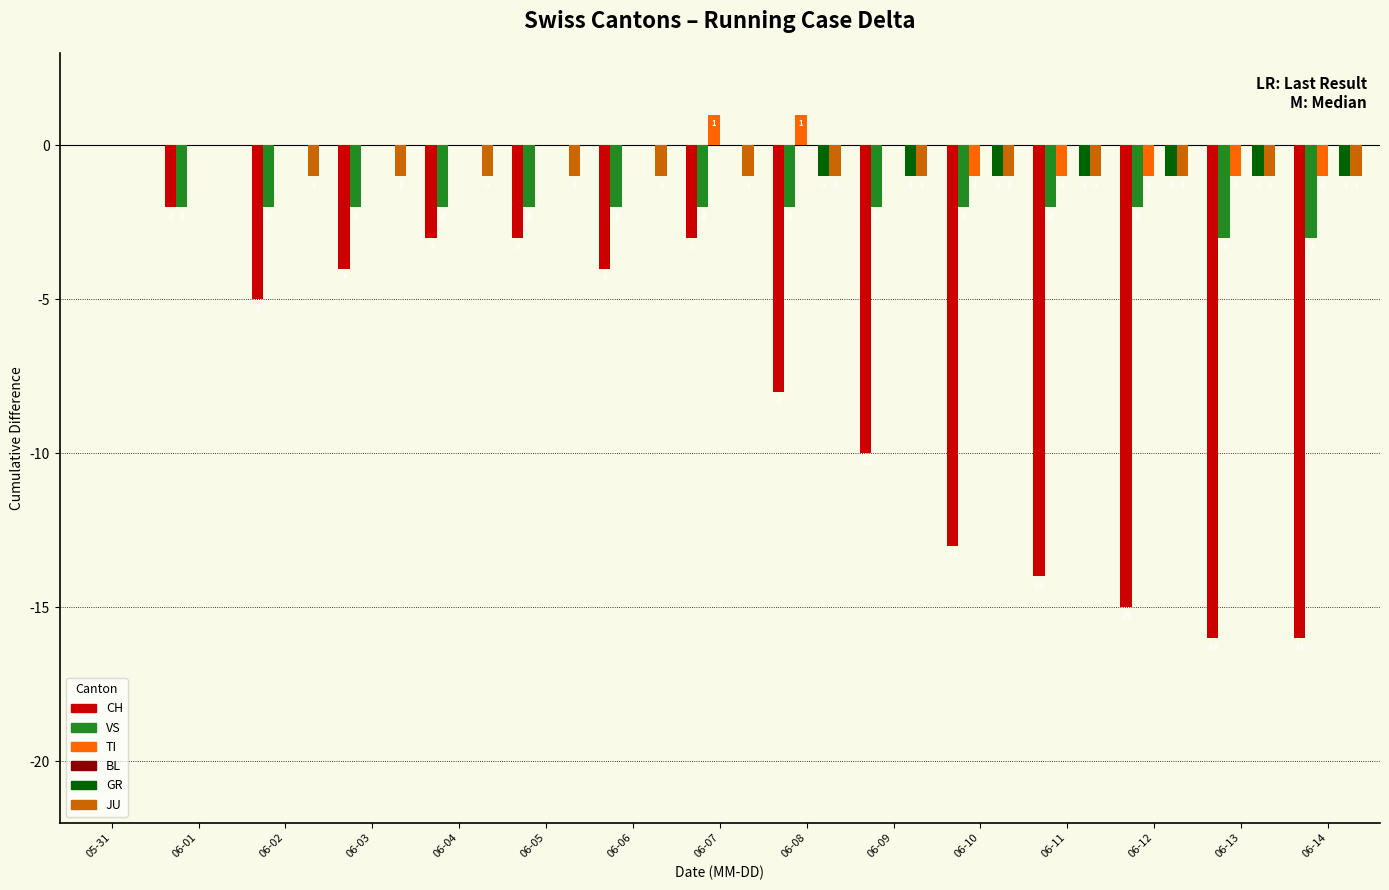

Between 06-08 and 06-09, which series saw the biggest shift?

CH